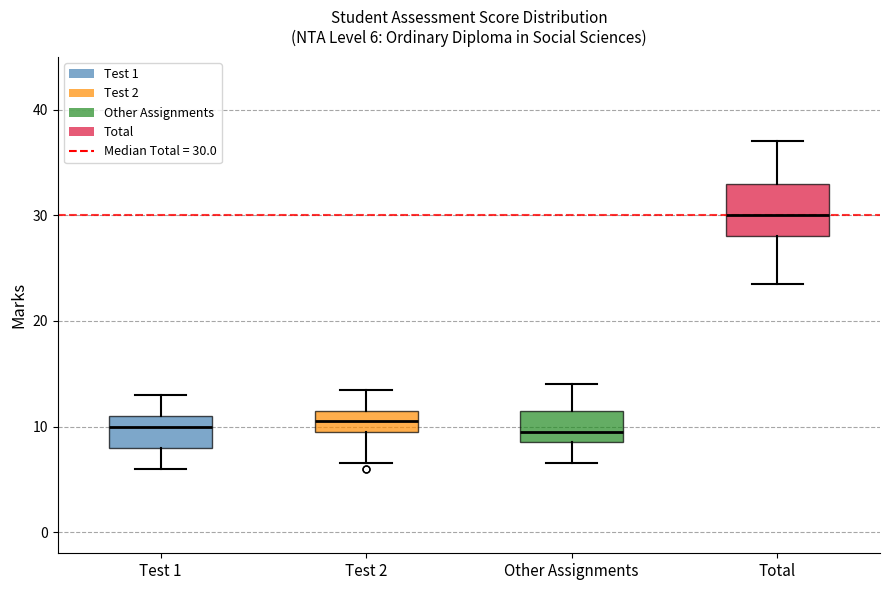

Which box is the tallest, from its lower edge to its upper edge?

Total